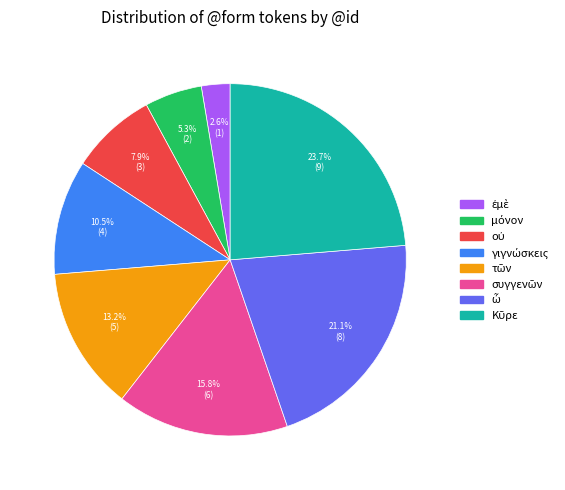

How many slices are in this pie chart?

8